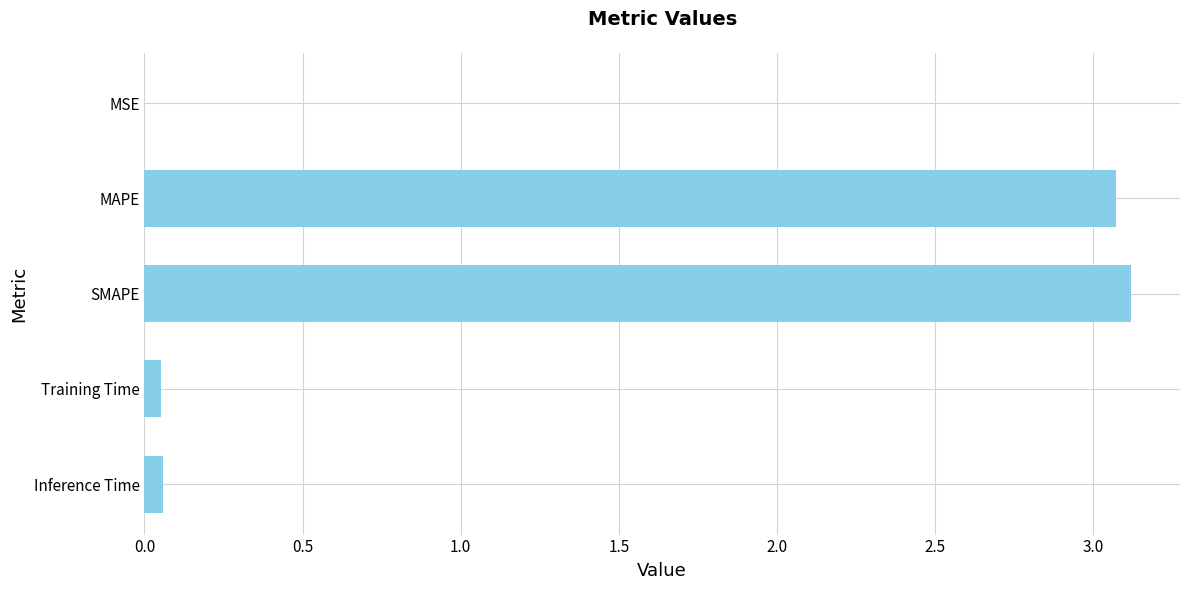

Which category has the highest value across all series?

SMAPE